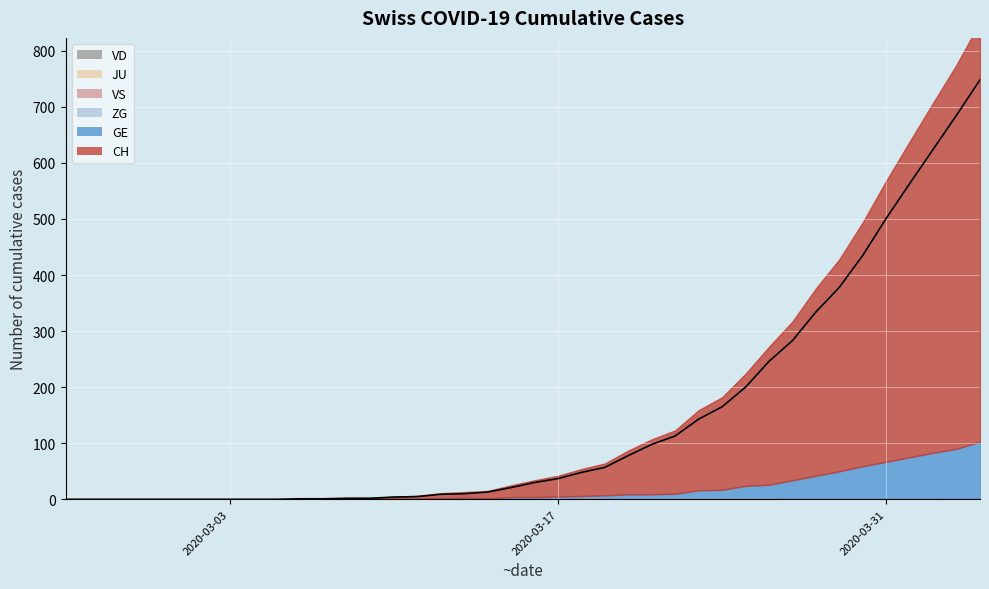

True or false: JU has a value of 0 at 2020-03-16.

True